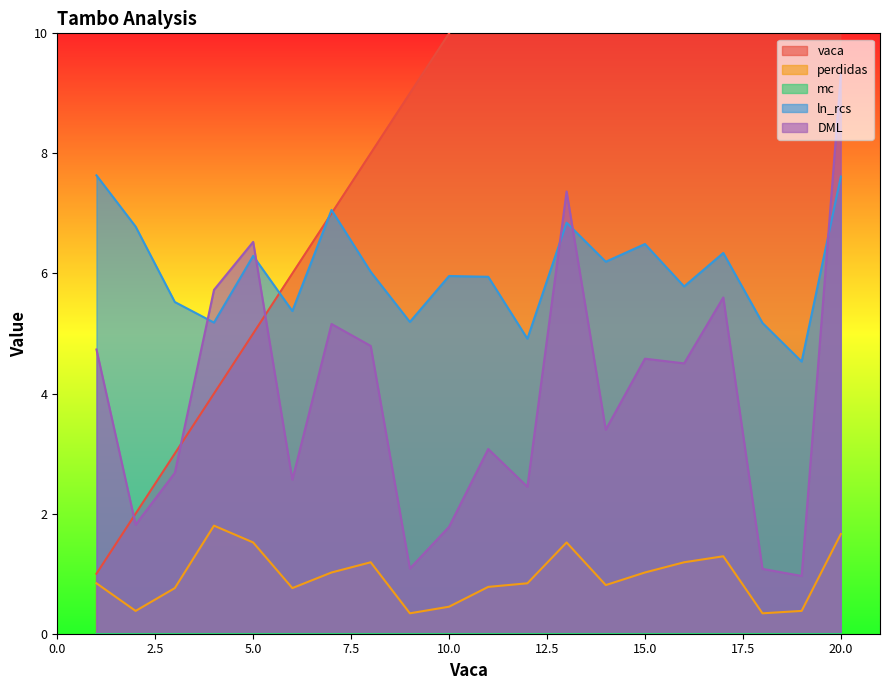

What is the average value of the DML series?

4.0